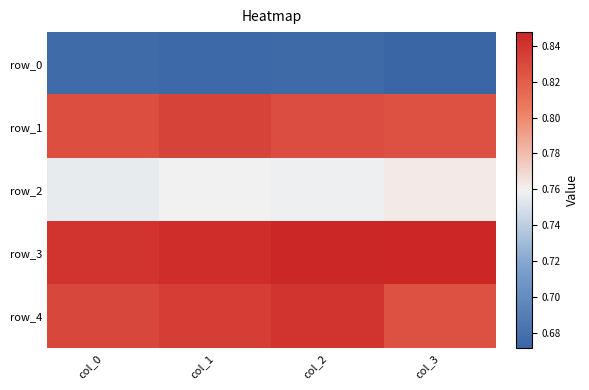

Which category has the highest value in the row_2 series?

col_3